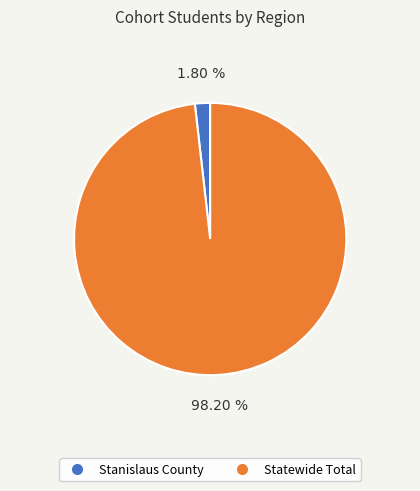

Is Stanislaus County the majority of the pie?

No